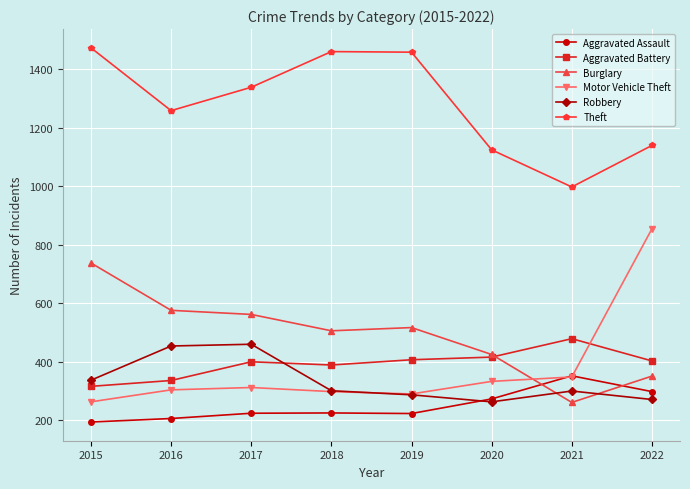

Where is Theft nearest to the value 1236?

2016